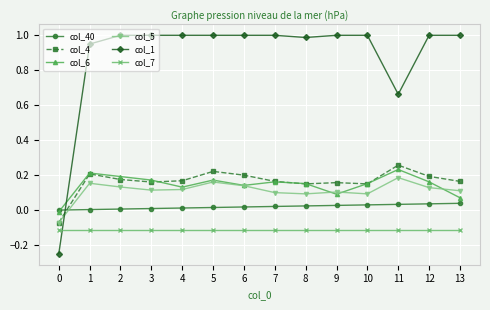

What is the total value across all series at 13?

1.3